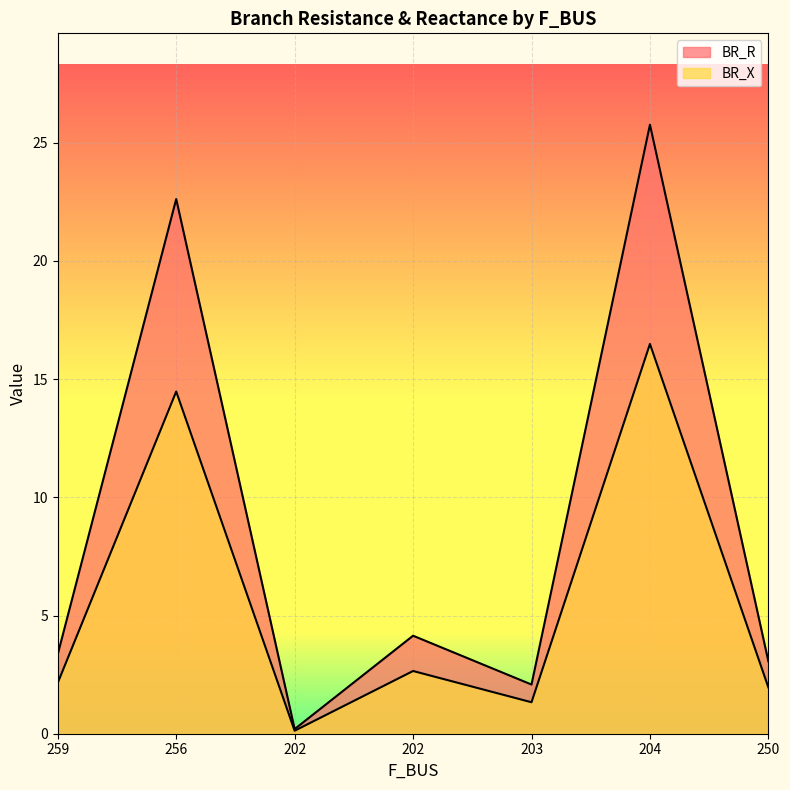

List the series in order of their overall mean, lowest first.

BR_X, BR_R